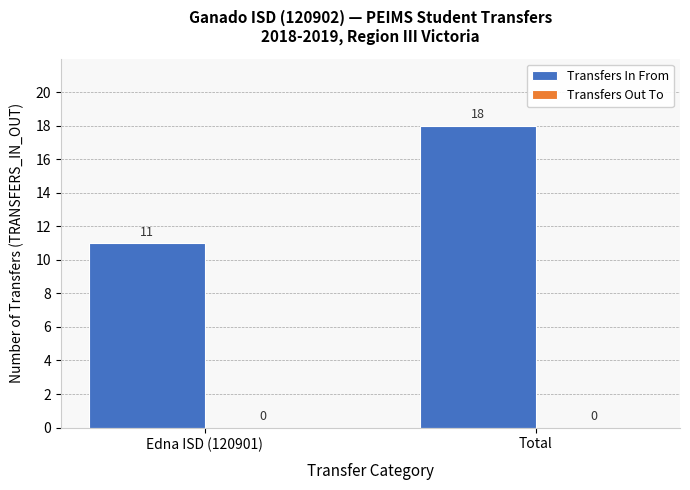

Reading left to right, extract all data points from this chart.

Edna ISD (120901)=11	Total=18